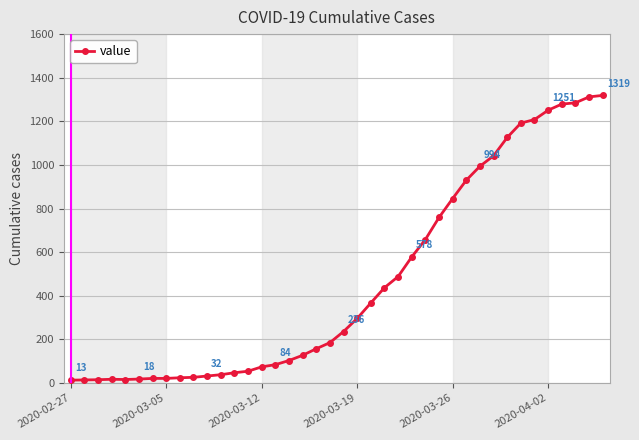

What is the value of the 35th point from the left?

1208